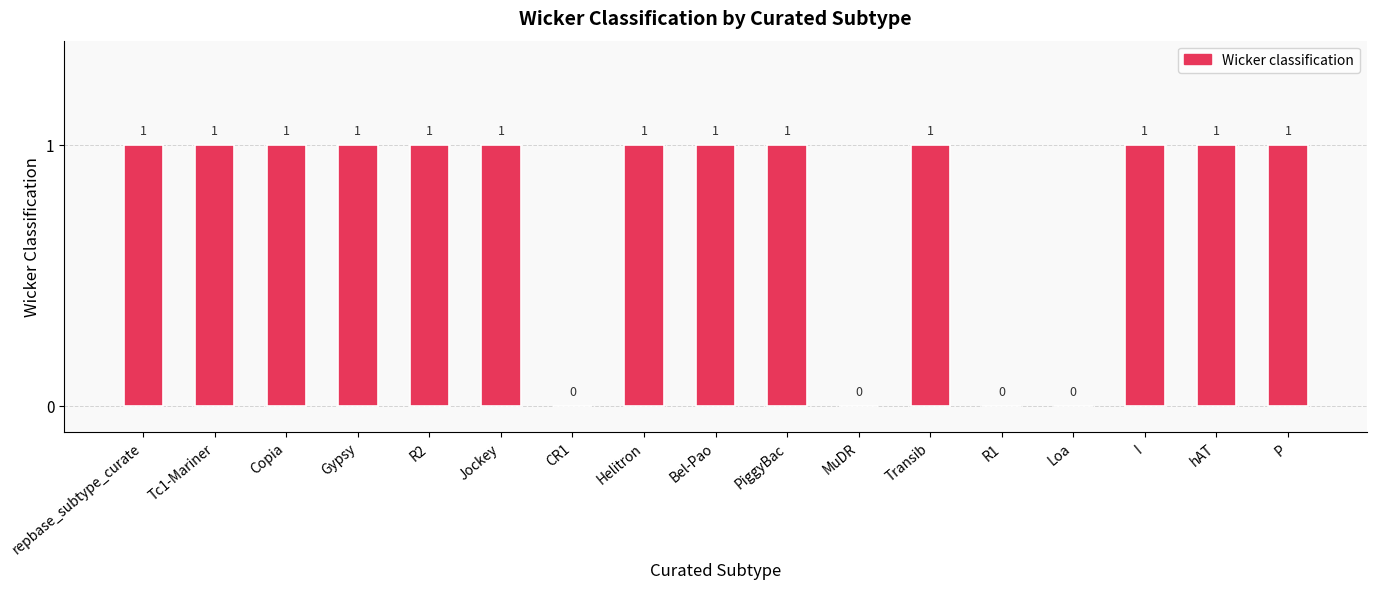

Between Bel-Pao and CR1, which is larger?

Bel-Pao